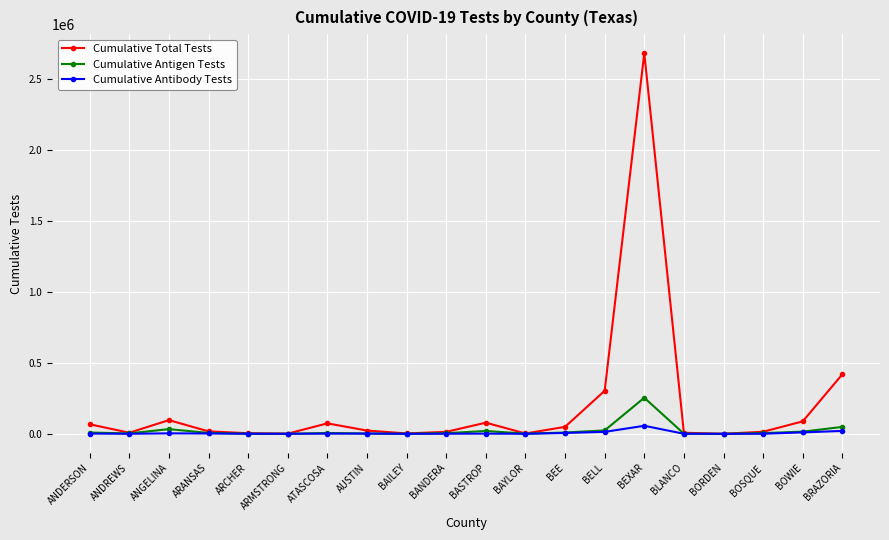

Where is the first local maximum for Cumulative Total Tests?

ANGELINA